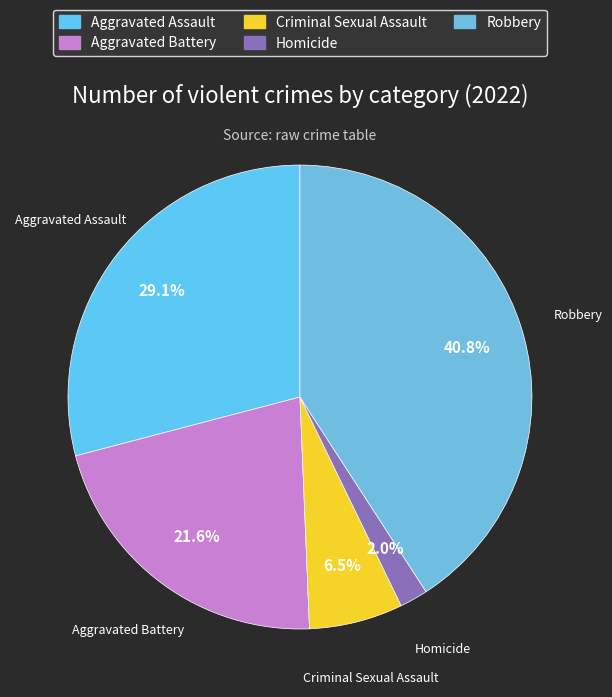

Which slice is the largest?

Robbery